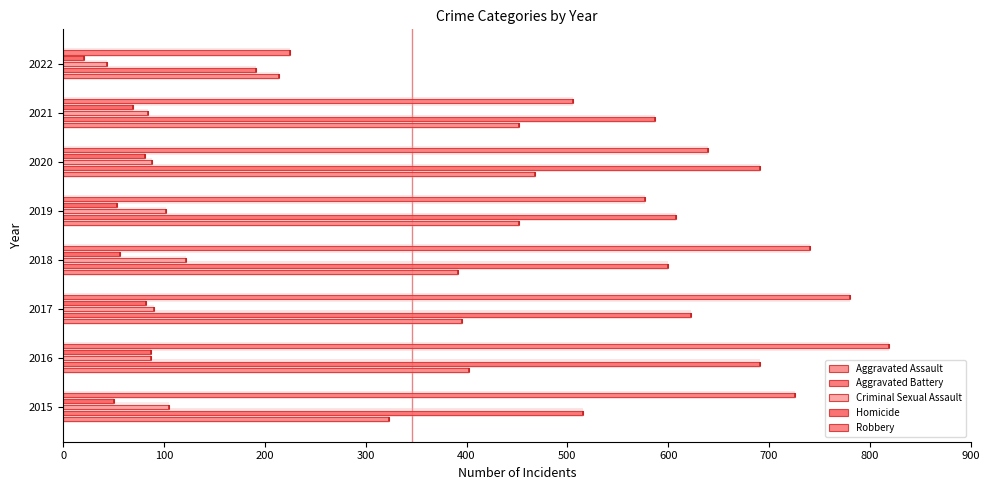

What is the total value across all series at 2020?

1967